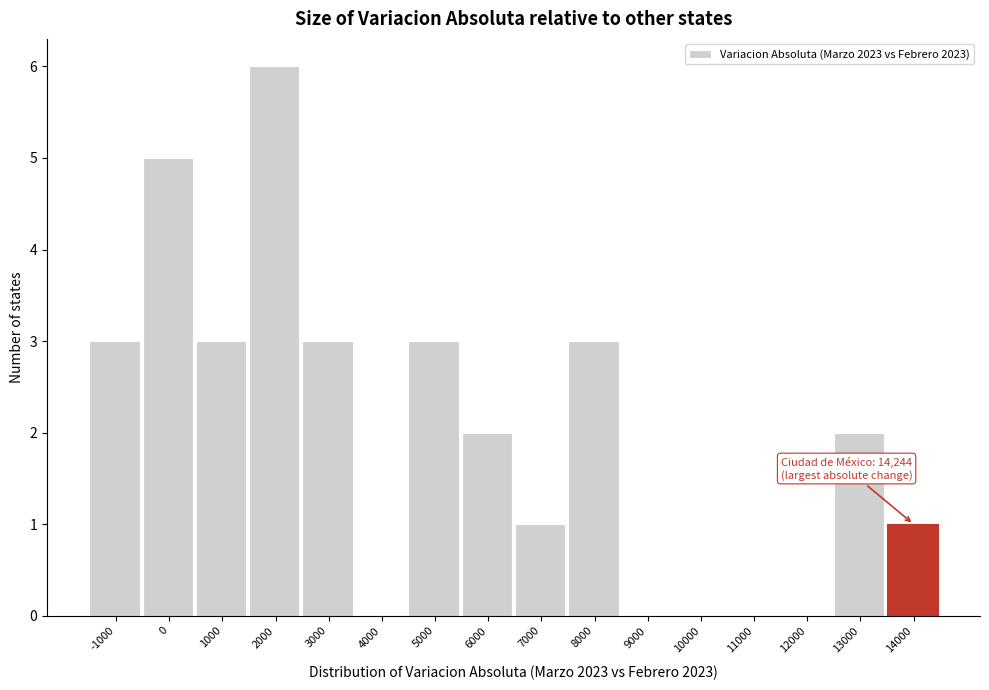

Reading left to right, transcribe all the data shown in this chart.

-1000=3	0=5	1000=3	2000=6	3000=3	4000=0	5000=3	6000=2	7000=1	8000=3	9000=0	10000=0	11000=0	12000=0	13000=2	14000=1